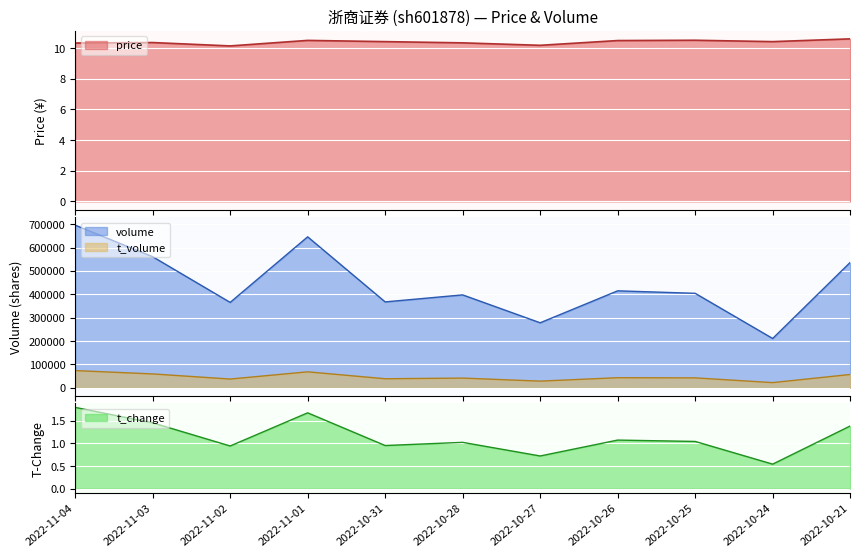

What is the greatest value displayed?

695779.0